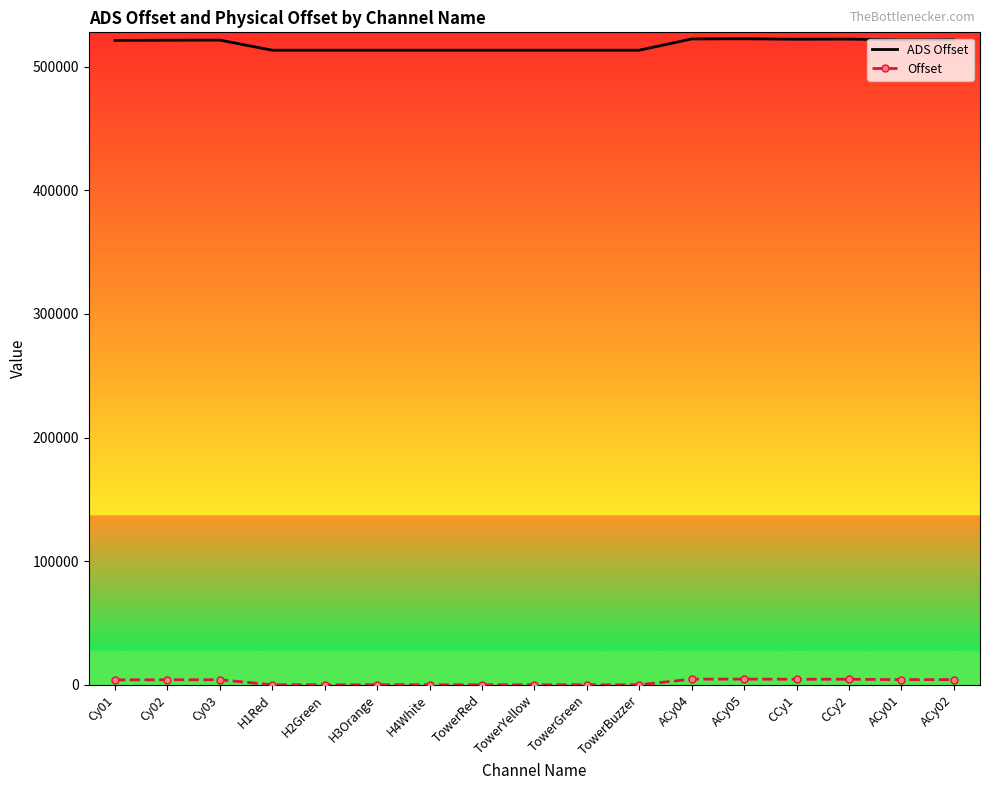

True or false: ADS Offset has more than 2 points higher than both neighbors.

True